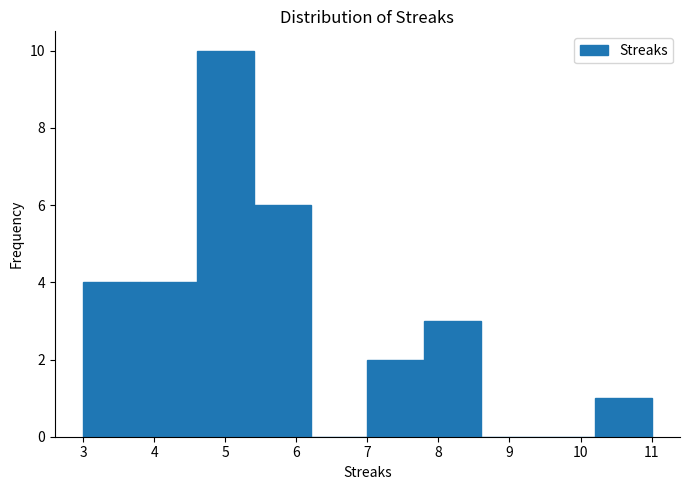

What is the height of the bar covering 3.0 to 3.8 on the x-axis? The values are not printed on the chart, so give them approximately, as read against the axis.

4